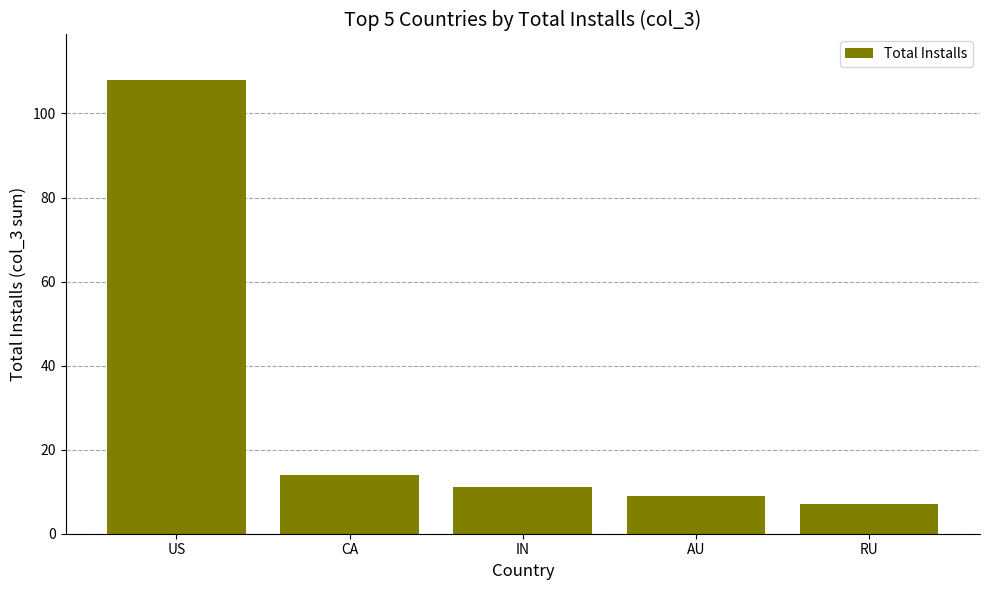

Rank the categories by value from highest to lowest.

US, CA, IN, AU, RU